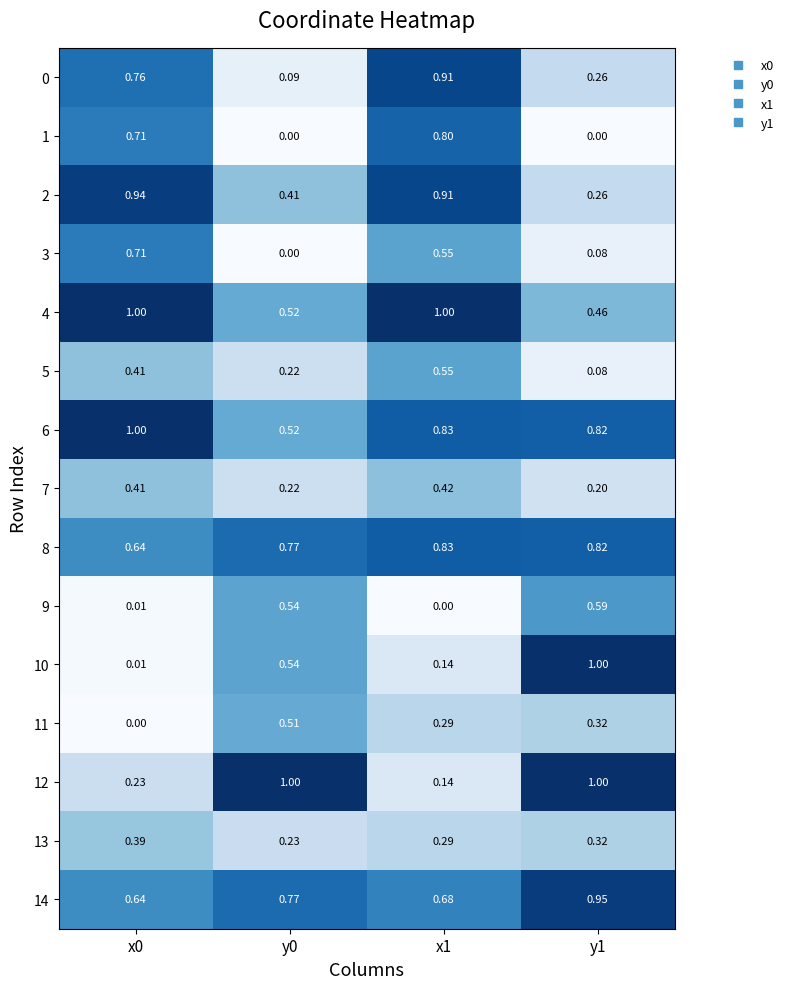

At which category is the sum across all series the highest?

x1